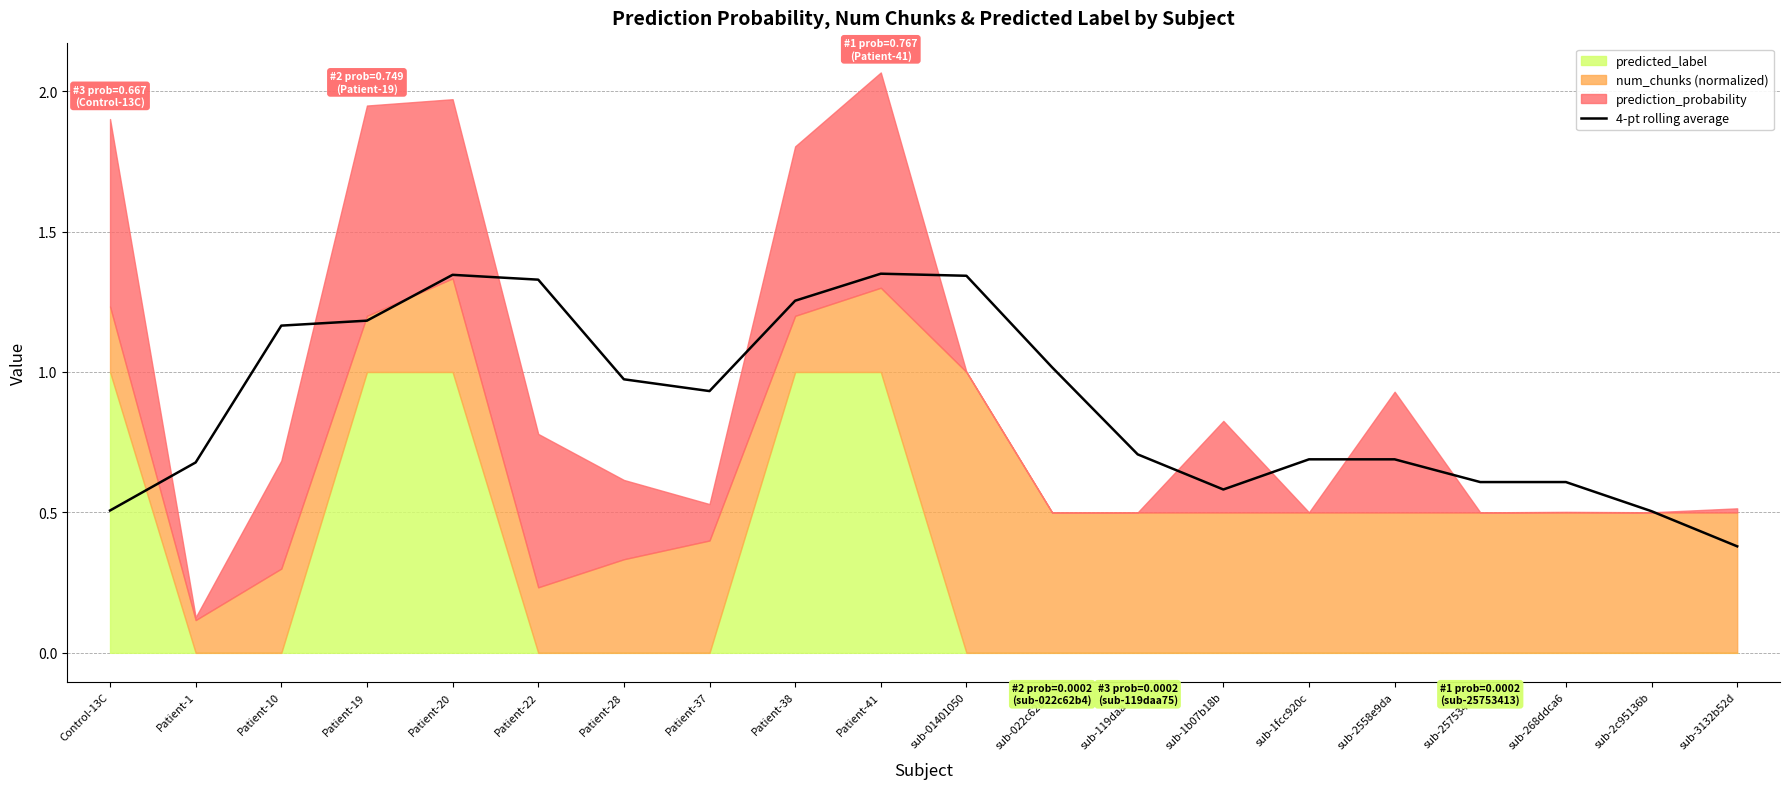

The value at sub-2558e9da is 0.3. True or false?

False